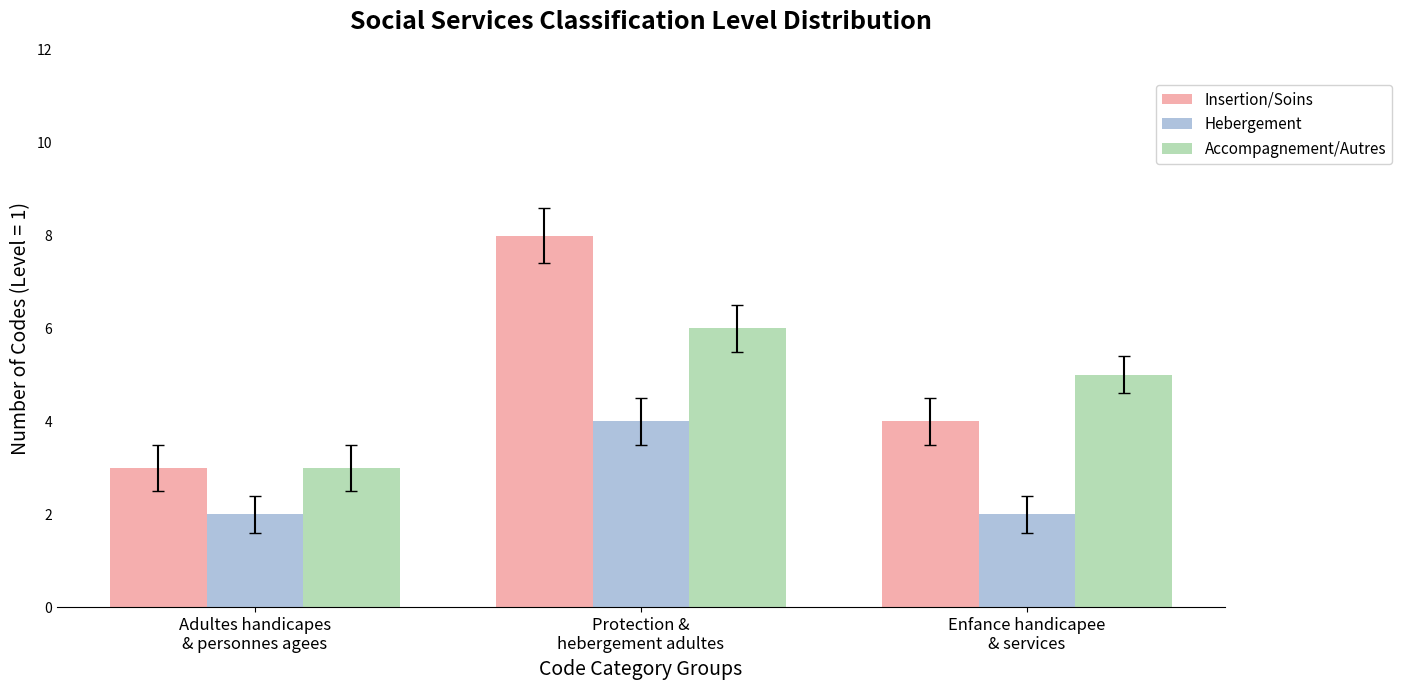

What is the total value across all series at Adultes handicapes
& personnes agees?

8